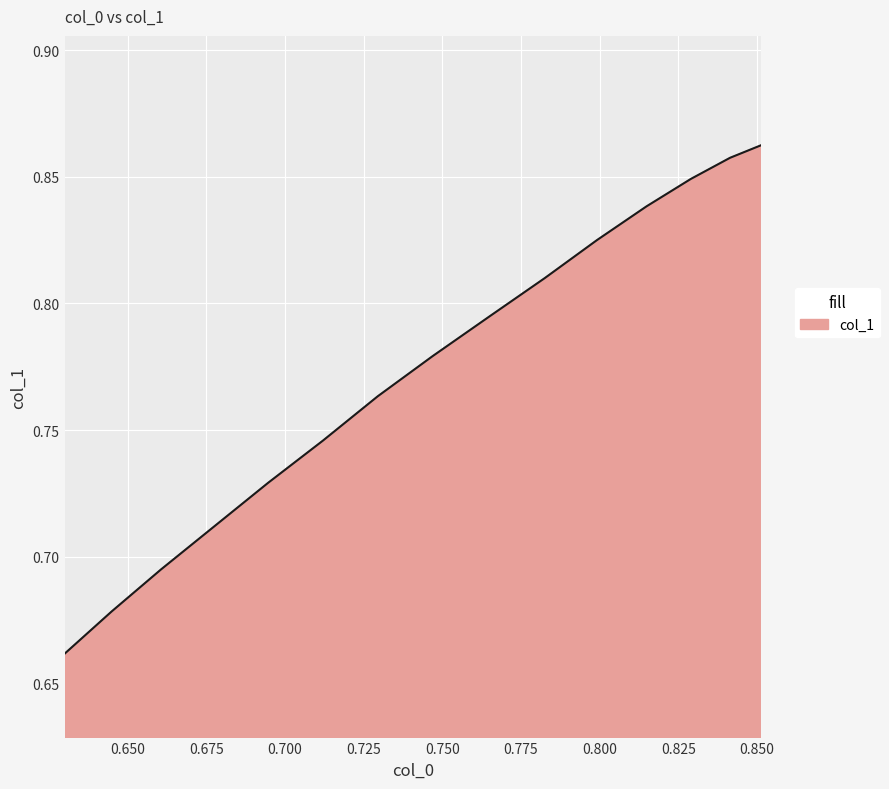

Is this an area chart (filled region under the line)?

Yes